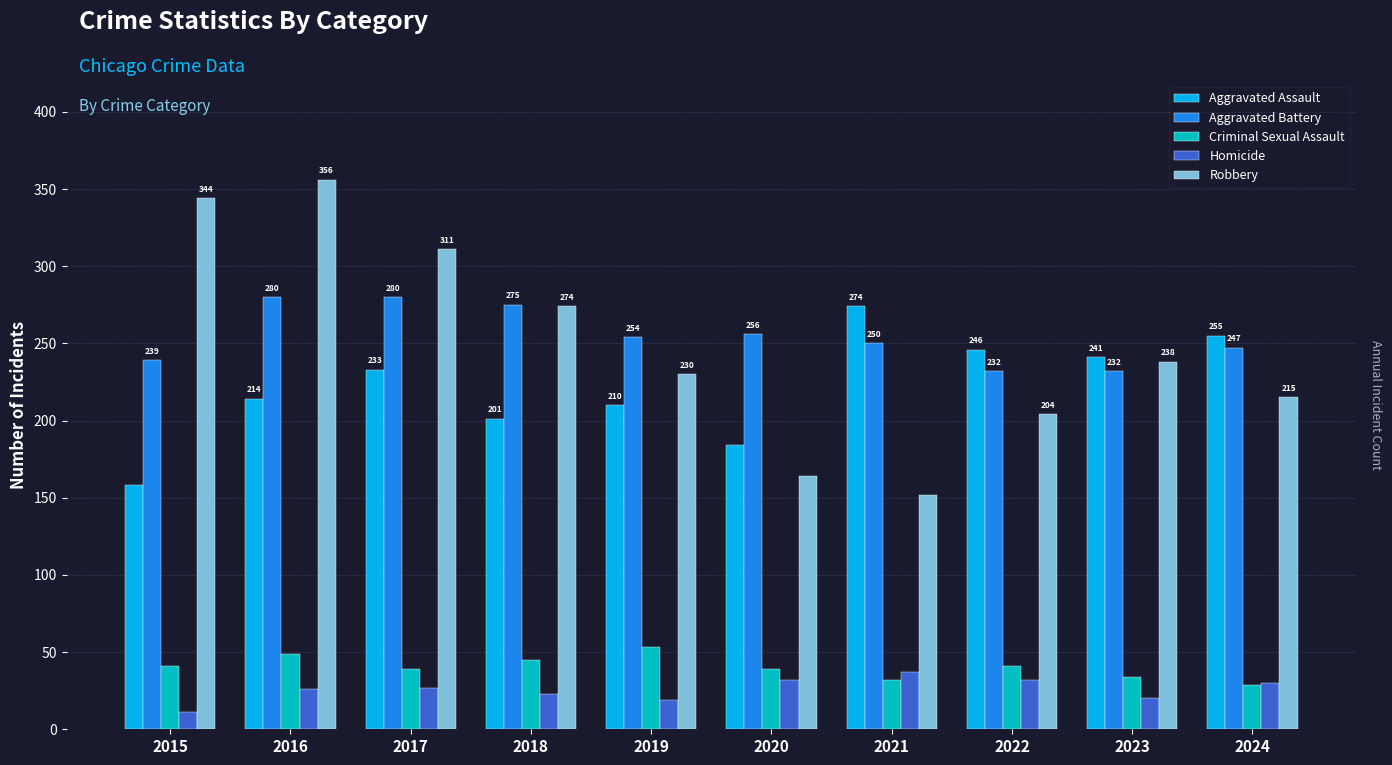

Reading right to left, what are all the values shown in this chart?

Aggravated Assault: 255	241	246	274	184	210	201	233	214	158
Aggravated Battery: 247	232	232	250	256	254	275	280	280	239
Criminal Sexual Assault: 29	34	41	32	39	53	45	39	49	41
Homicide: 30	20	32	37	32	19	23	27	26	11
Robbery: 215	238	204	152	164	230	274	311	356	344